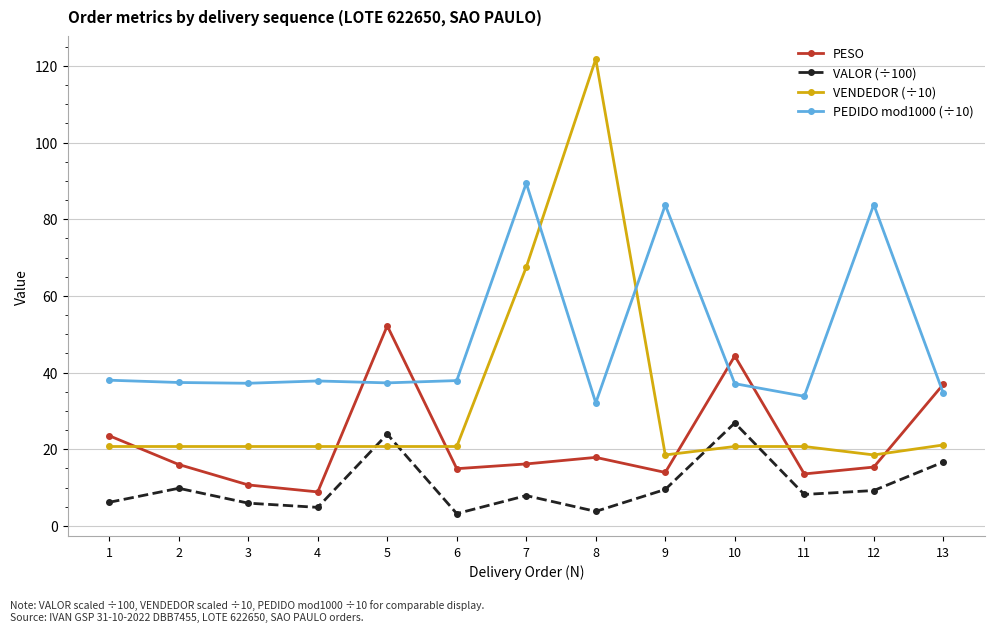

At which label does PESO reach its peak?

5